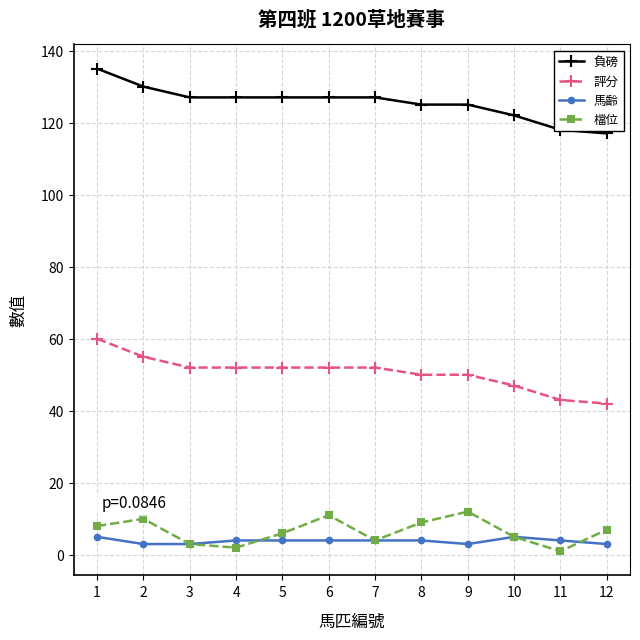

What is the sum of all 負磅 values?

1507